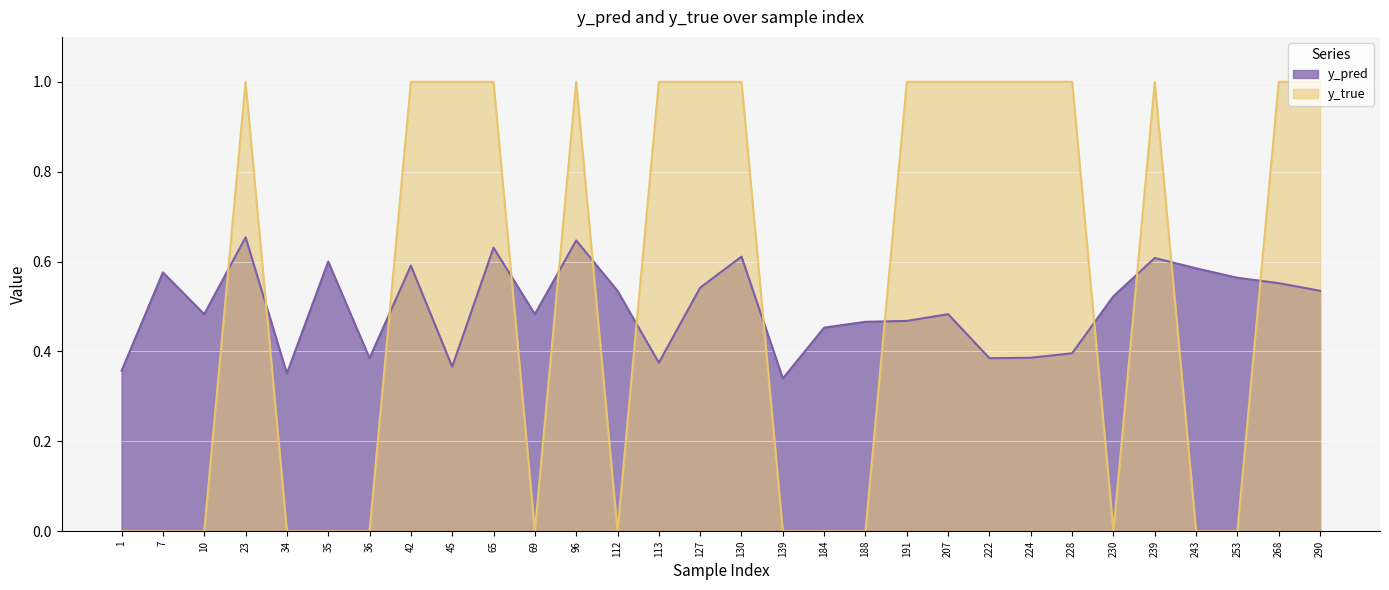

Reading left to right, list all the values displayed in this chart.

y_pred: 1=0.4	7=0.6	10=0.5	23=0.7	34=0.4	35=0.6	36=0.4	42=0.6	45=0.4	65=0.6	69=0.5	96=0.6	112=0.5	113=0.4	127=0.5	130=0.6	139=0.3	184=0.5	188=0.5	191=0.5	207=0.5	222=0.4	224=0.4	228=0.4	230=0.5	239=0.6	243=0.6	253=0.6	268=0.6	290=0.5
y_true: 1=0.0	7=0.0	10=0.0	23=1.0	34=0.0	35=0.0	36=0.0	42=1.0	45=1.0	65=1.0	69=0.0	96=1.0	112=0.0	113=1.0	127=1.0	130=1.0	139=0.0	184=0.0	188=0.0	191=1.0	207=1.0	222=1.0	224=1.0	228=1.0	230=0.0	239=1.0	243=0.0	253=0.0	268=1.0	290=1.0